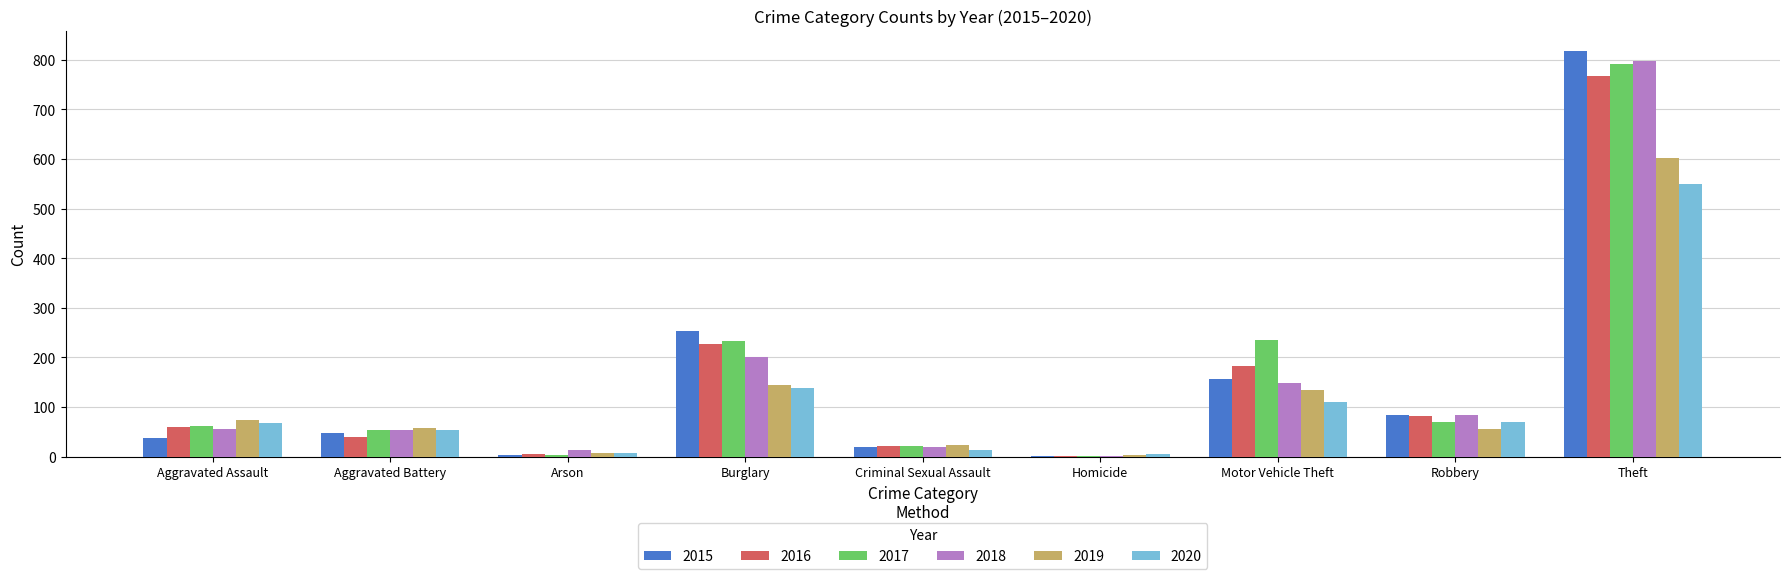

At which label is 2018 closest to 399?

Burglary